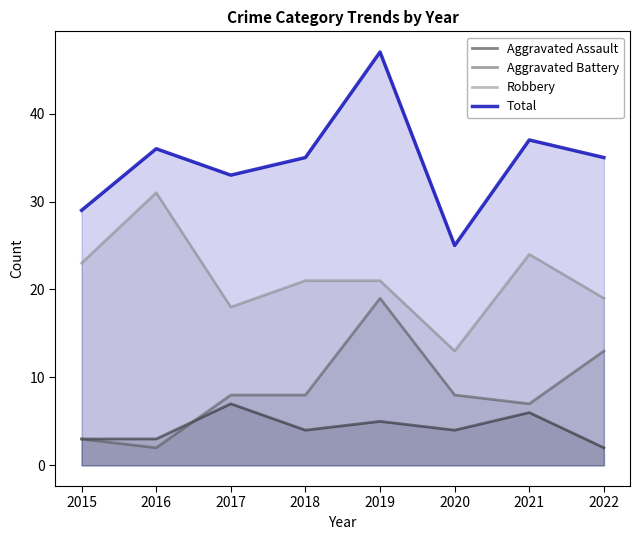

Is it true that Robbery equals 18 at 2017?

True